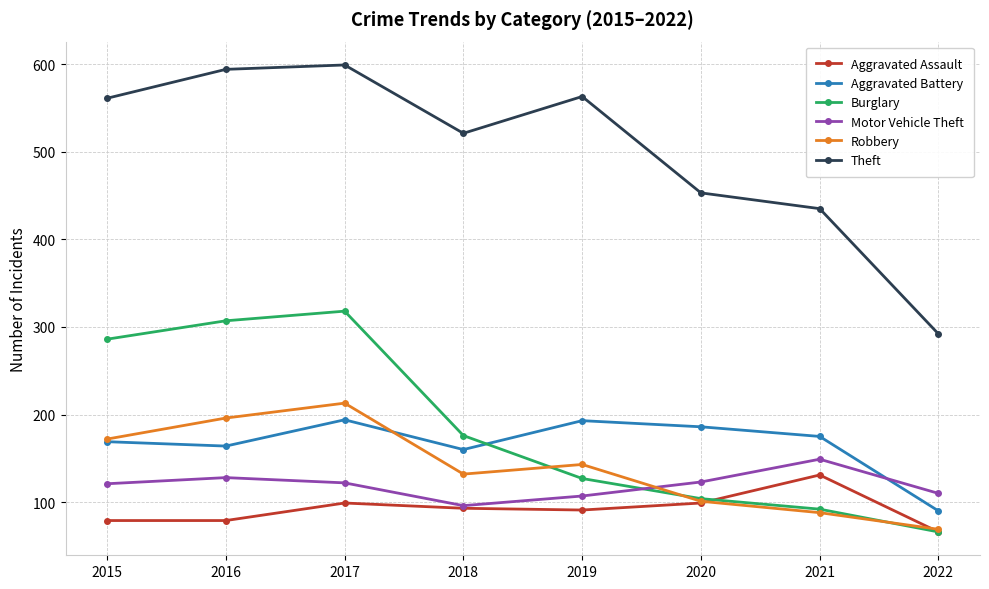

At which category does Burglary reach its first local peak?

2017